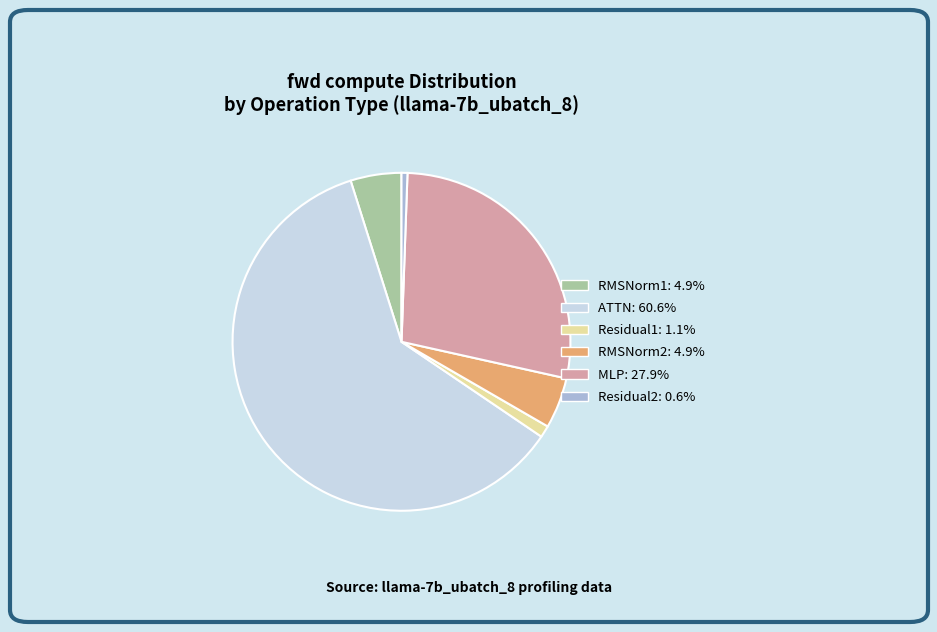

Which slice represents more than half of the pie?

ATTN